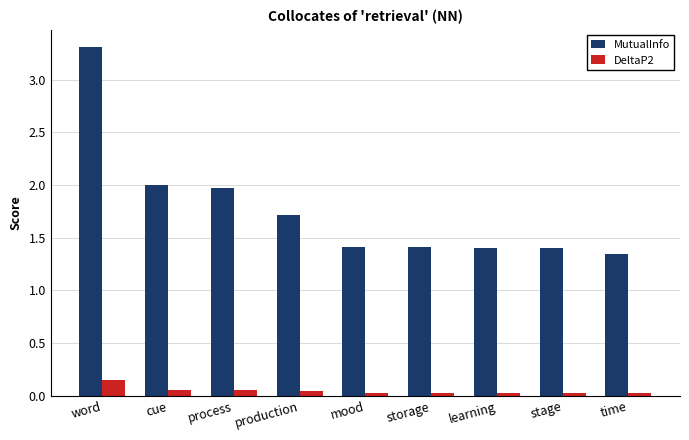

How many groups of bars are there?

9